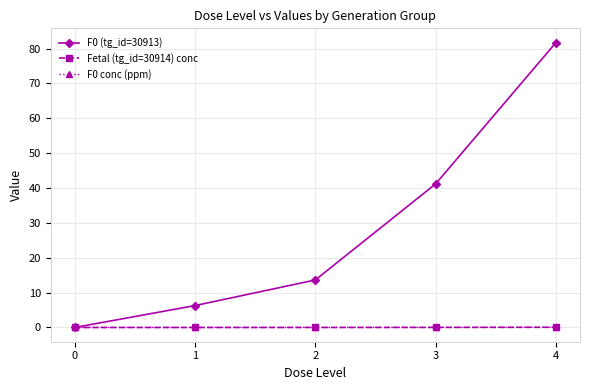

Does the chart have visible grid lines?

Yes